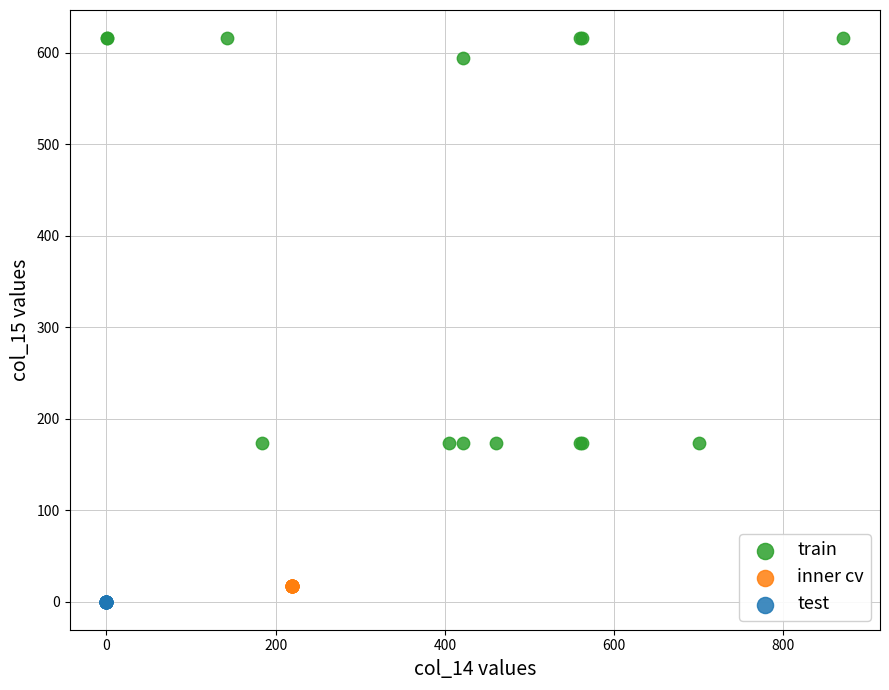

What are all the series names shown in the legend?

train, inner cv, test